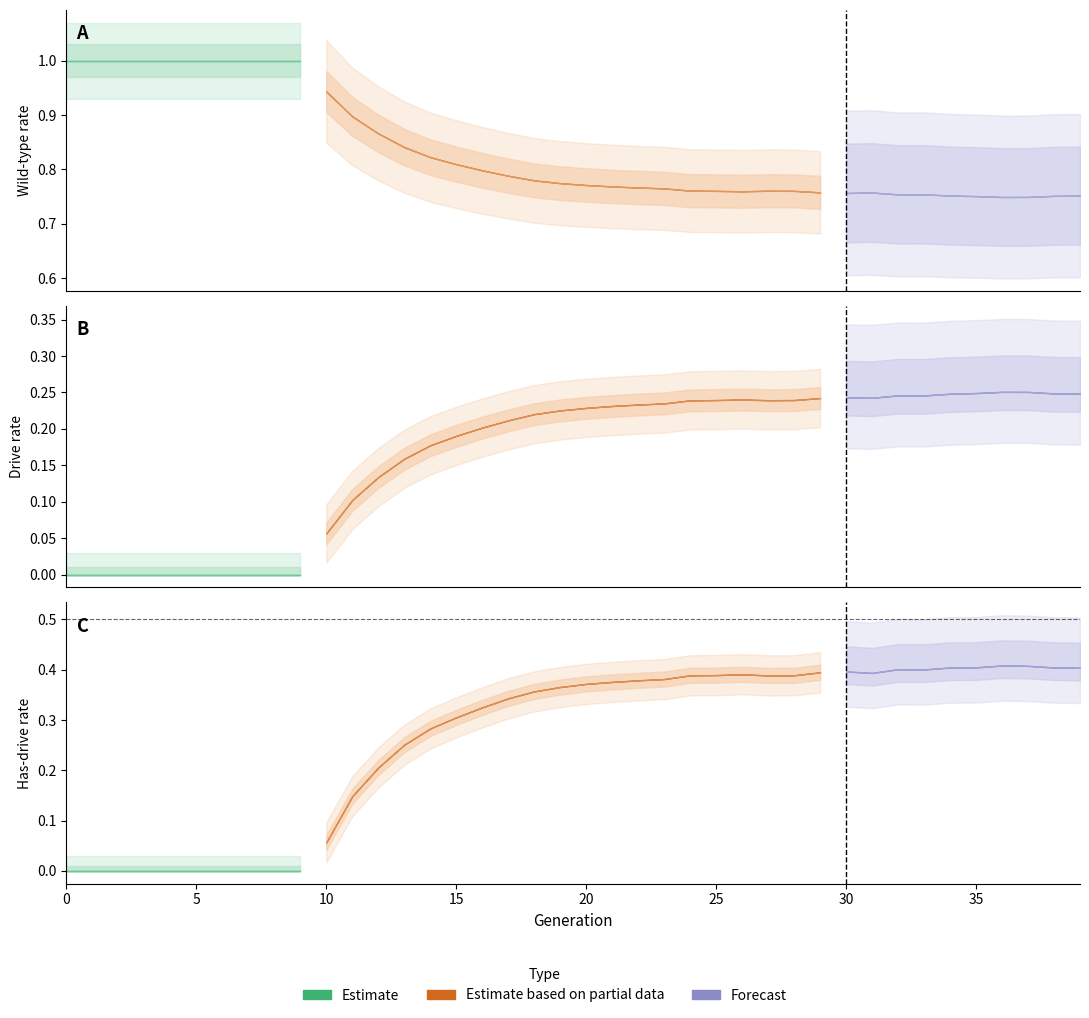

Is the value of rate_drive at 7 greater than the value of rate_has_drive at 27?

No